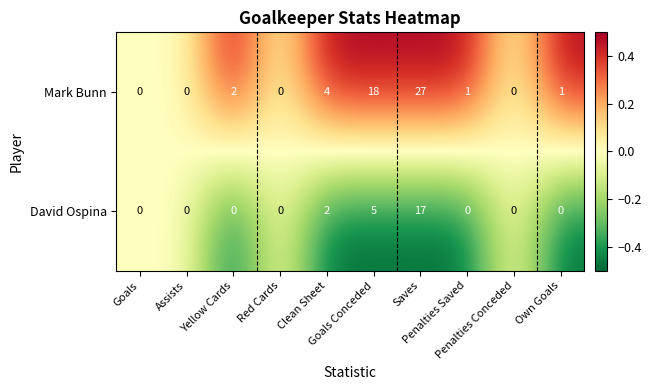

How many David Ospina values are between 0 and 2?

8